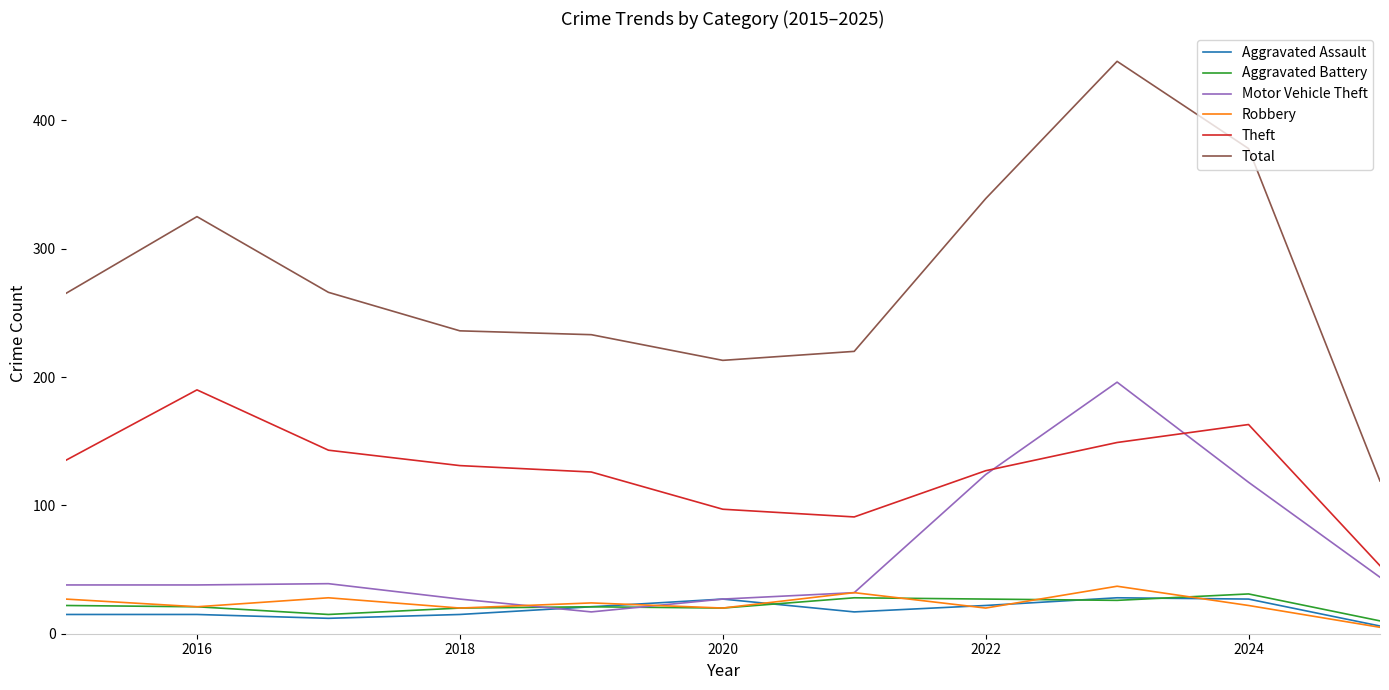

Which series has the largest range (max minus min)?

Total